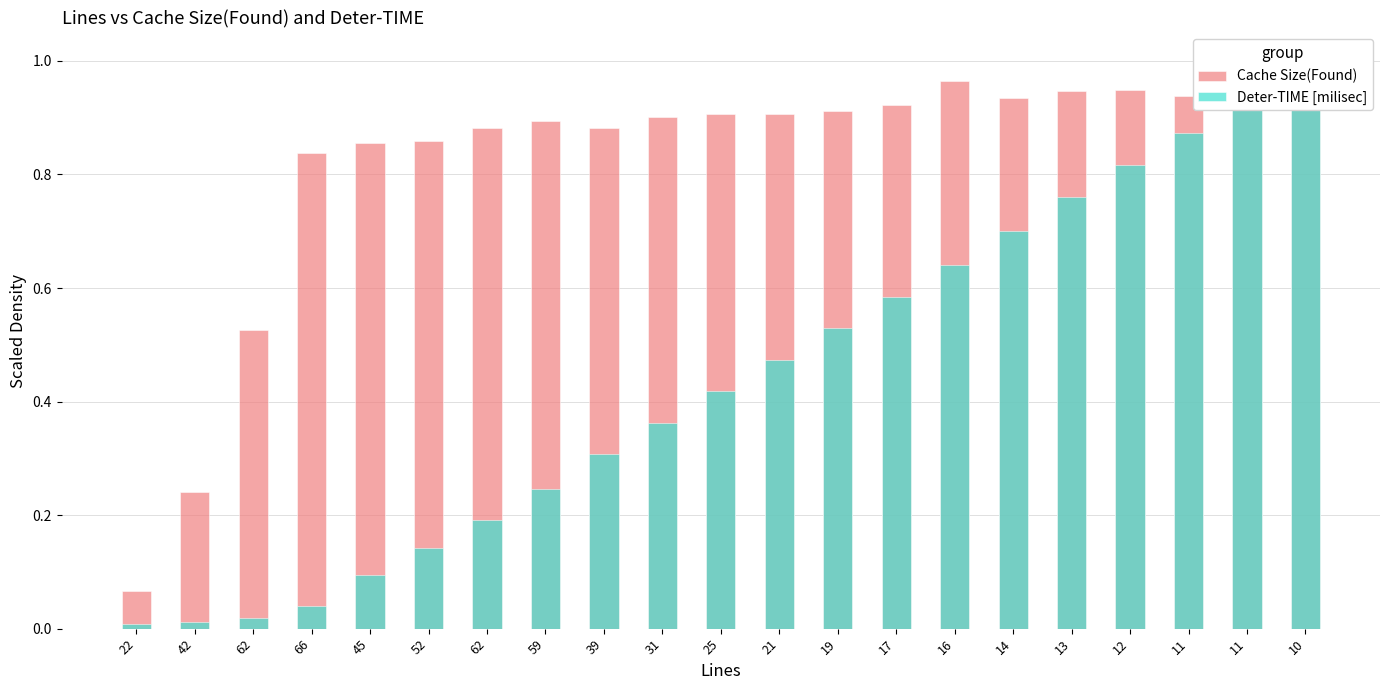

Which category has the lowest value in the Deter-TIME [milisec] series?

22